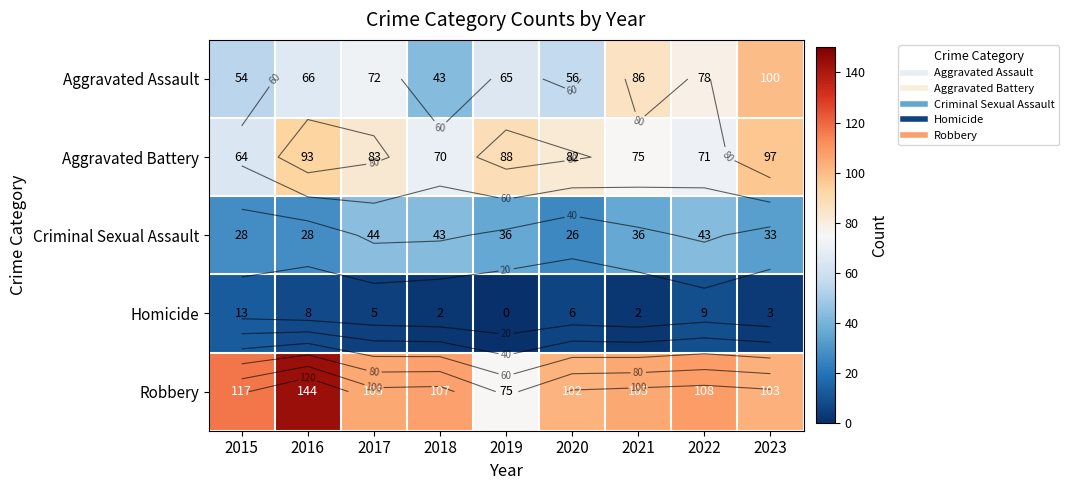

Is the value of Aggravated Assault at 2018 greater than the value of Aggravated Battery at 2018?

No